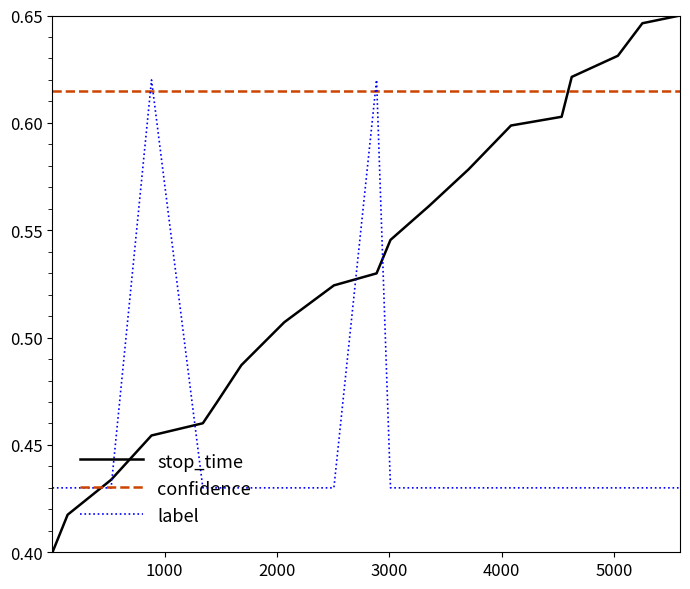

List the series in order of their overall mean, lowest first.

label, stop_time, confidence